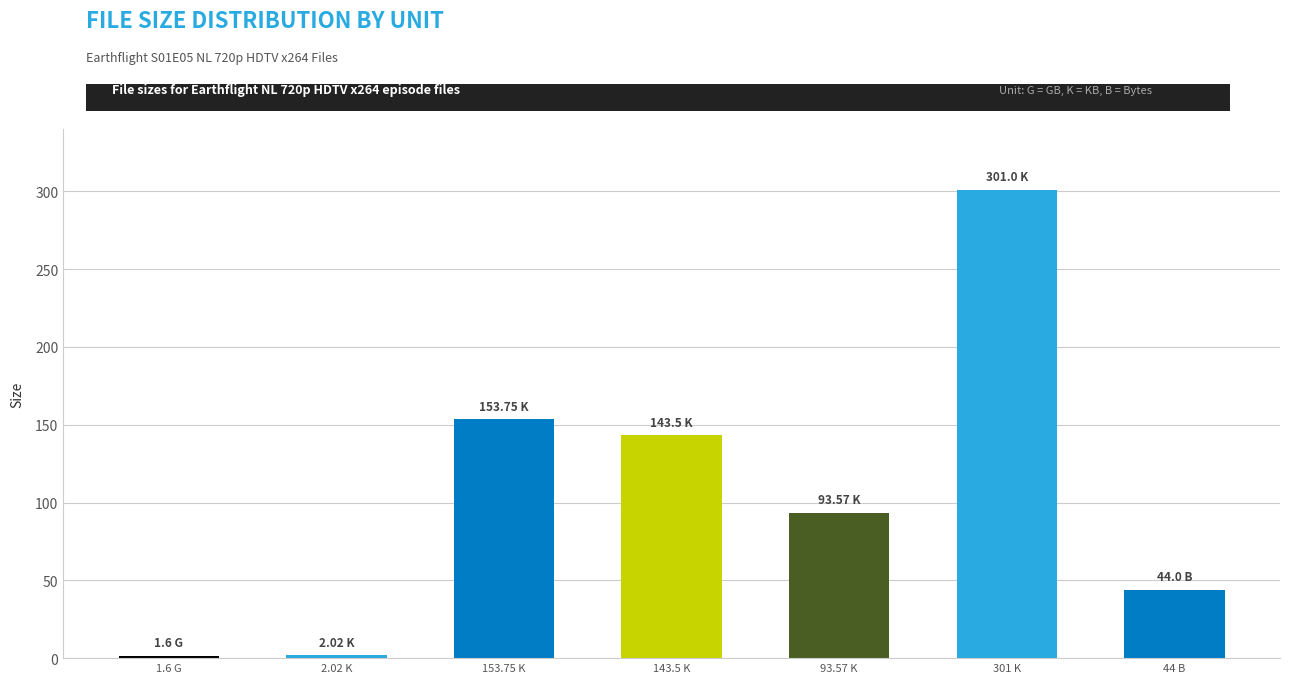

What is the maximum value shown in the chart?

301.0